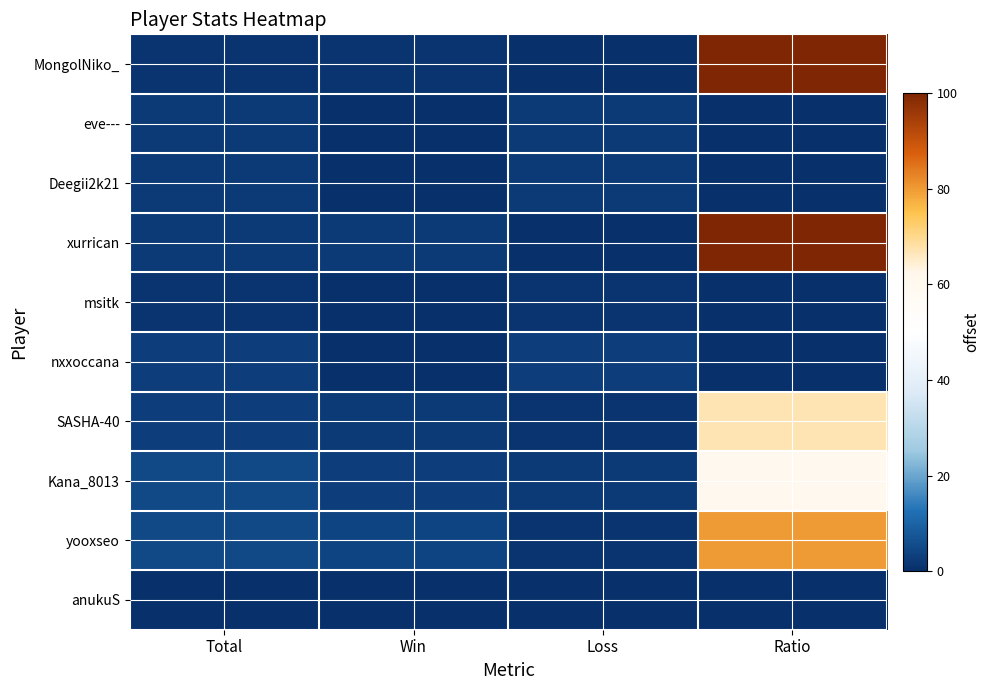

Rank the series by their maximum value, from lowest to highest.

anukuS, msitk, eve---, Deegii2k21, nxxoccana, Kana_8013, SASHA-40, yooxseo, MongolNiko_, xurrican